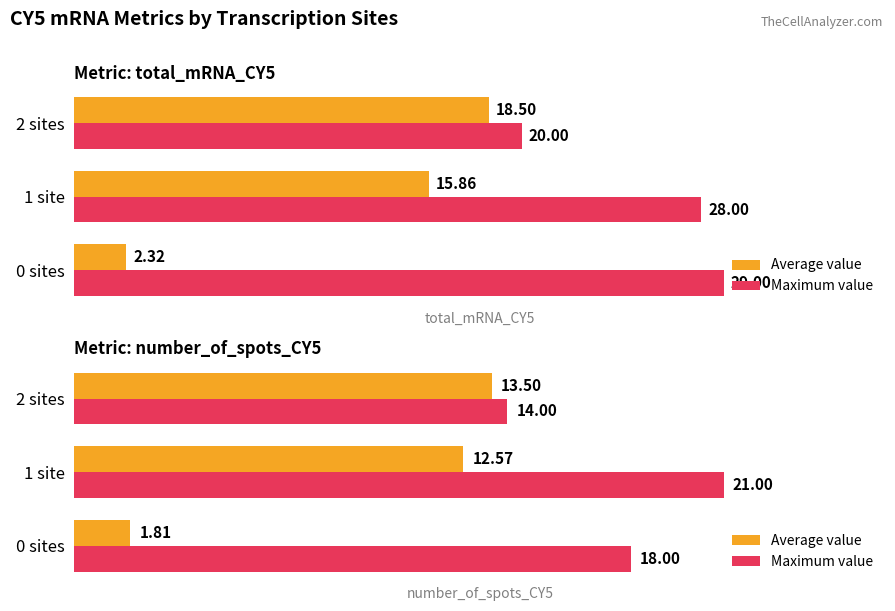

What is the value of the Average value bar at the 3rd from the left?

13.5